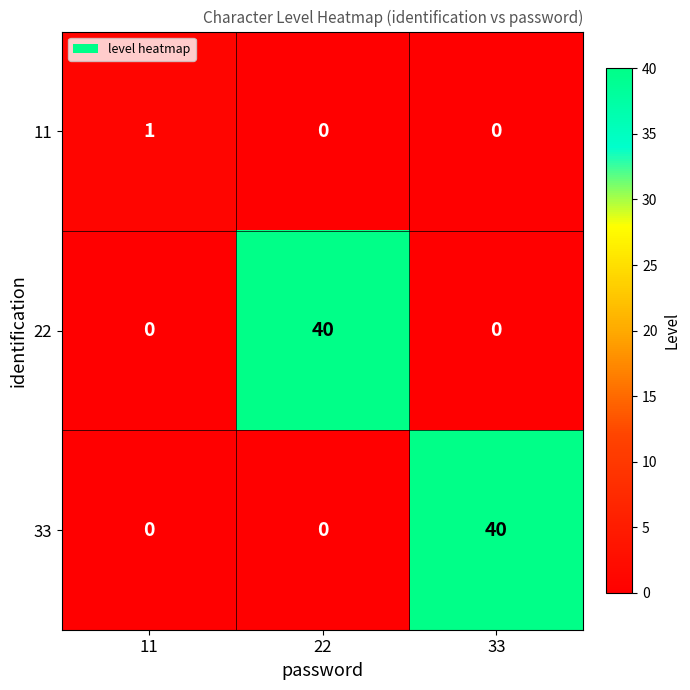

Count the 22 values in the range 0 to 40.

3